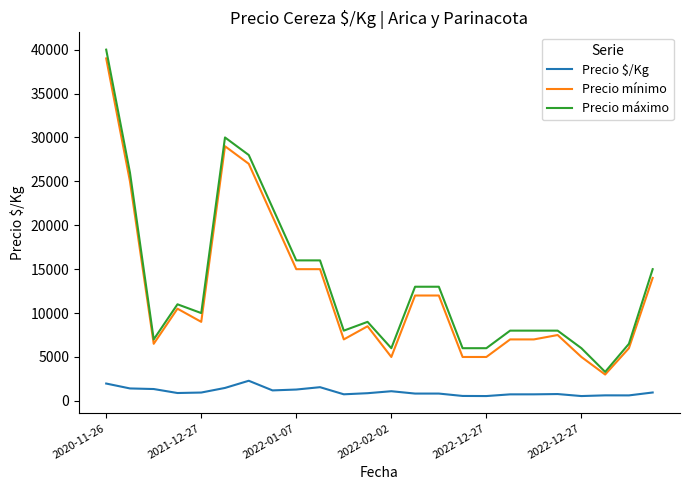

What is the maximum value for Precio máximo?

40000